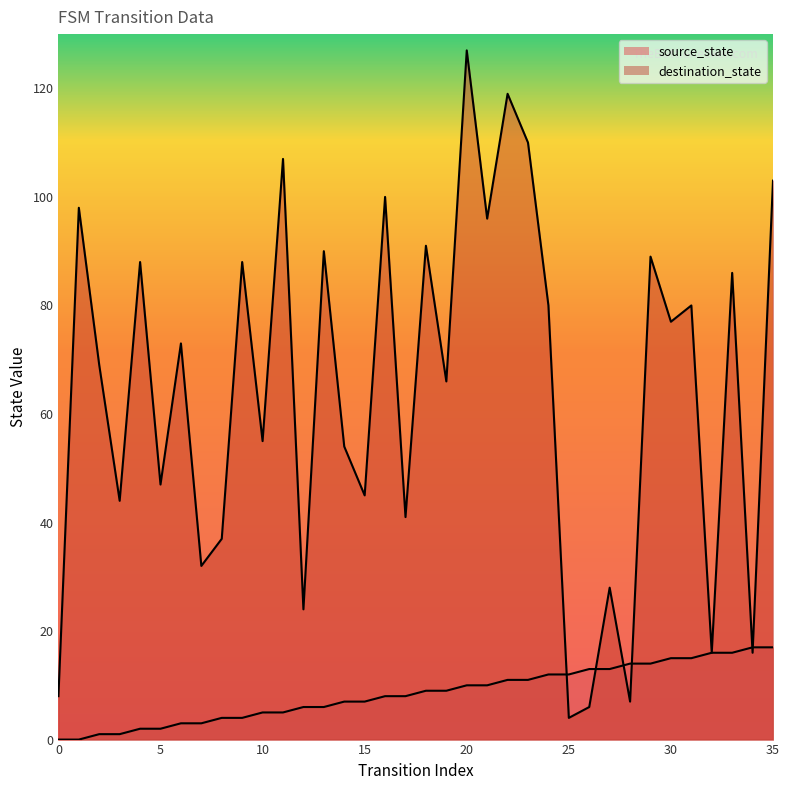

At which category is the sum across all series the highest?

20